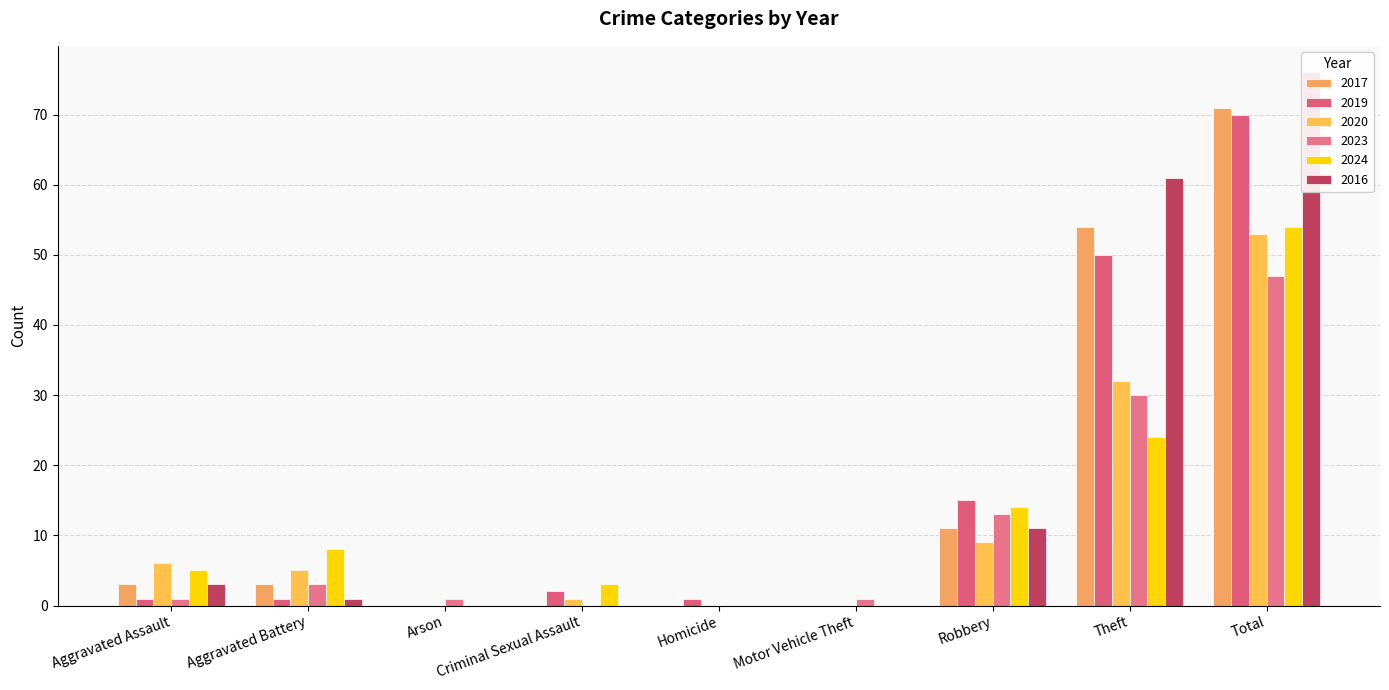

The 2023 series shows 19 at Robbery. True or false?

False